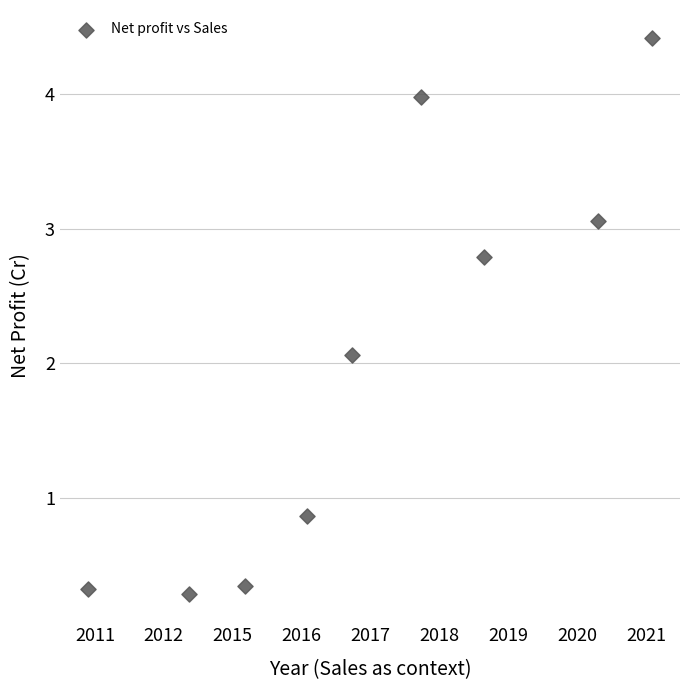

What Y value in the scatter plot is closest to 2?

2.1